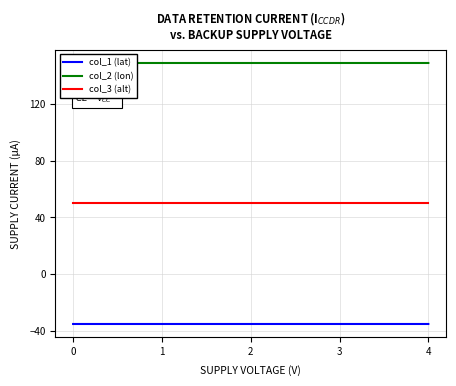

List the series in order of their peak value, lowest first.

col_1 (lat), col_3 (alt), col_2 (lon)